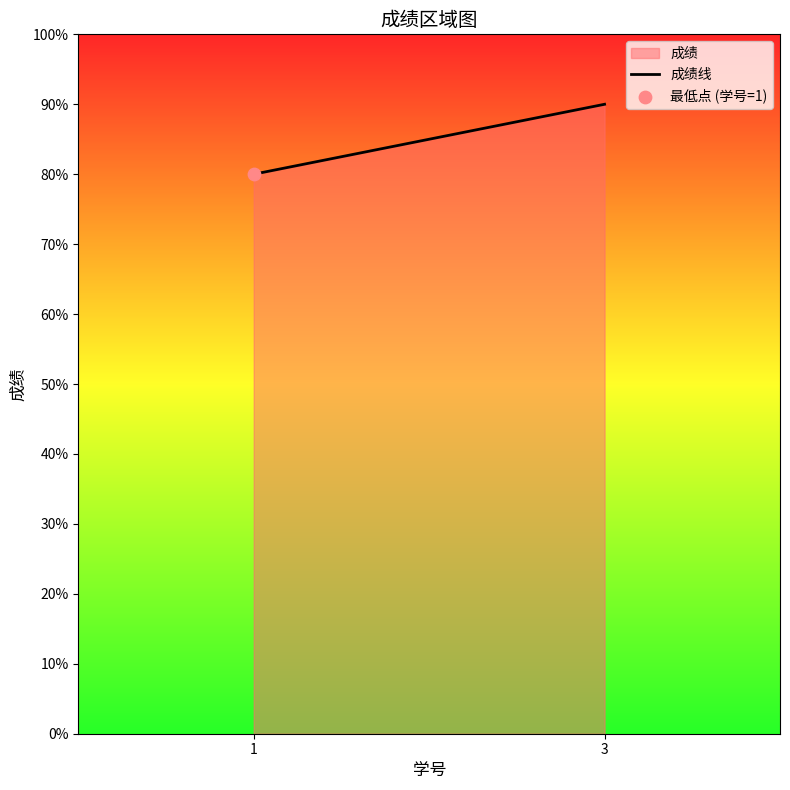

What is the ratio of the value at 3 to the value at 1?

1.1